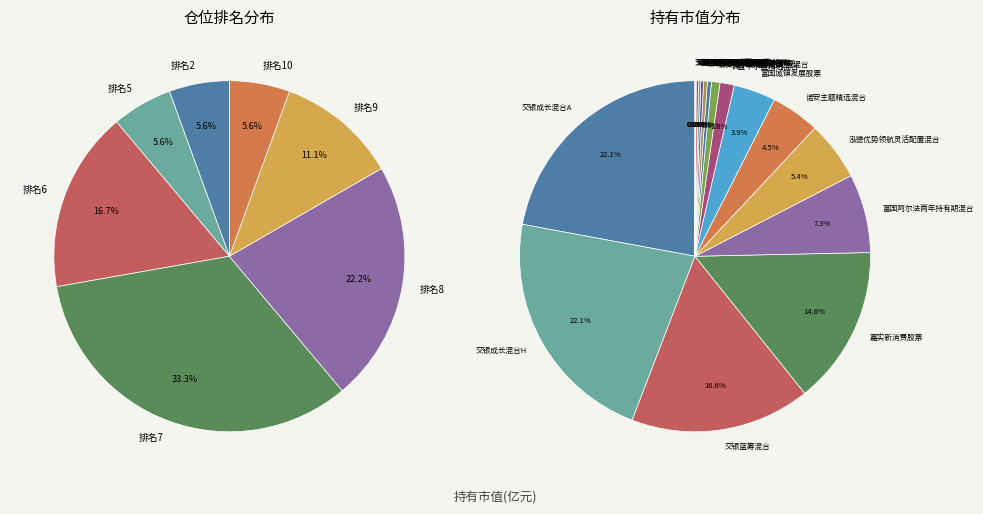

To the nearest percent, what is the combined percentage of 长城中证500指数增强C and 诺安主题精选混合?

5%